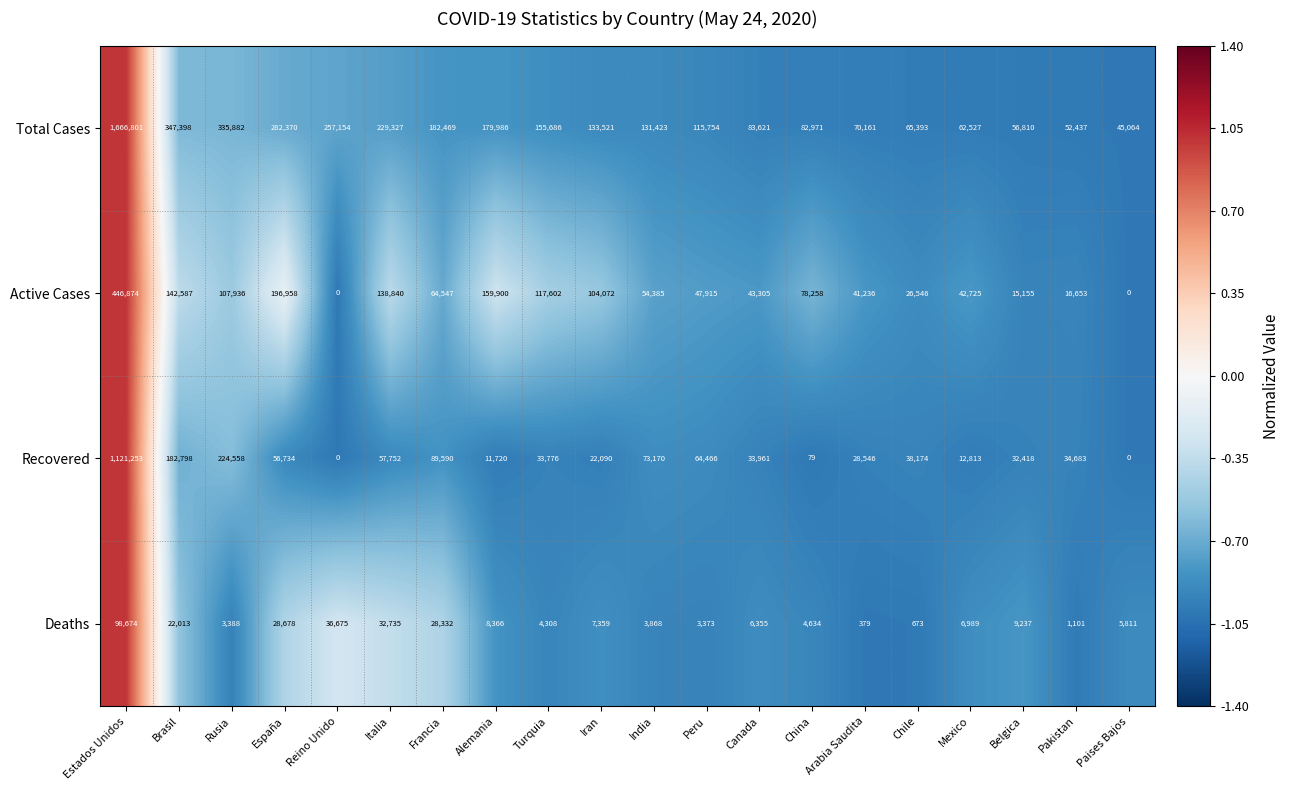

What is the maximum value shown in the chart?

1666801